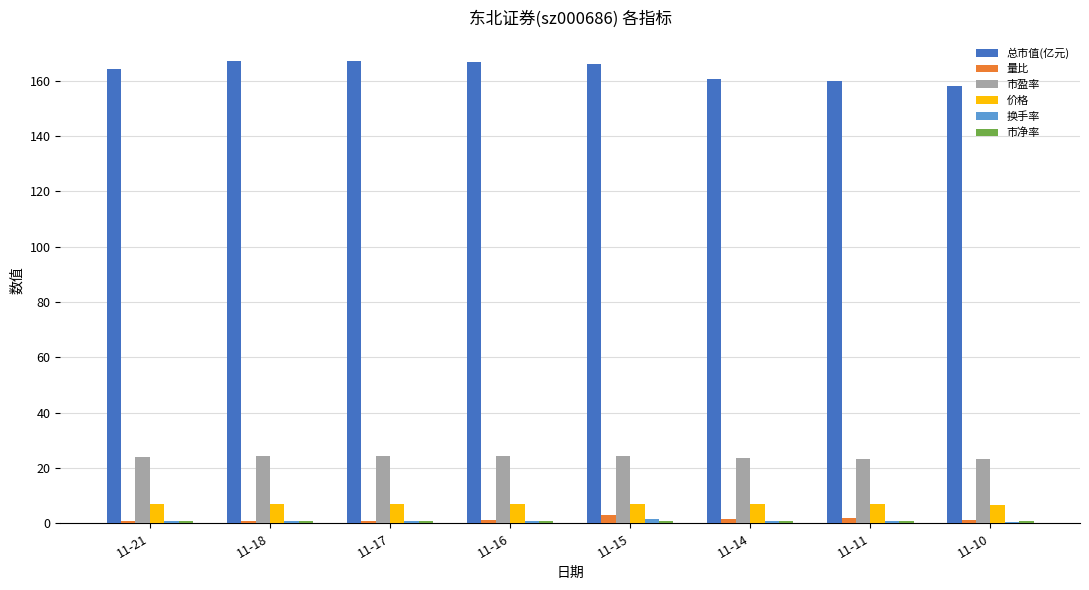

True or false: 价格 has a value of 6.8 at 11-11.

True